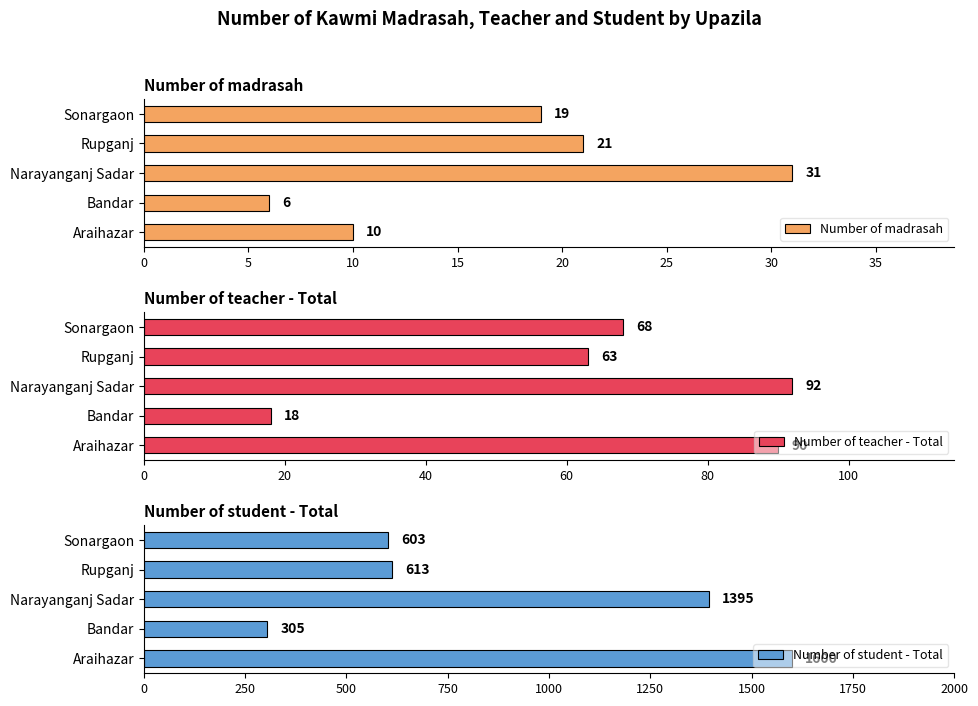

How many bars are there in each group?

3